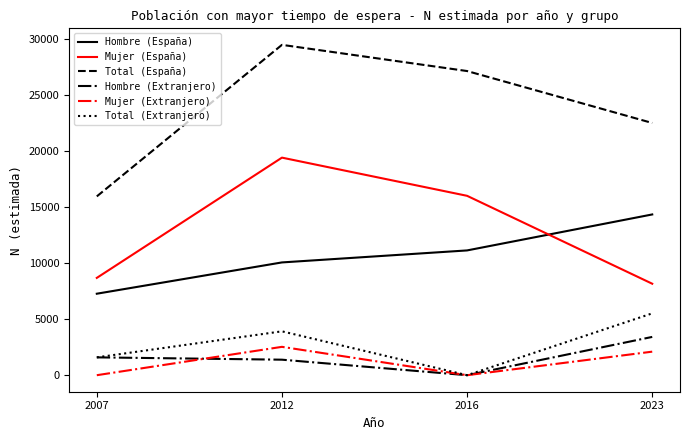

Is the value of Total (Extranjero) at 2023 greater than the value of Mujer (España) at 2023?

No